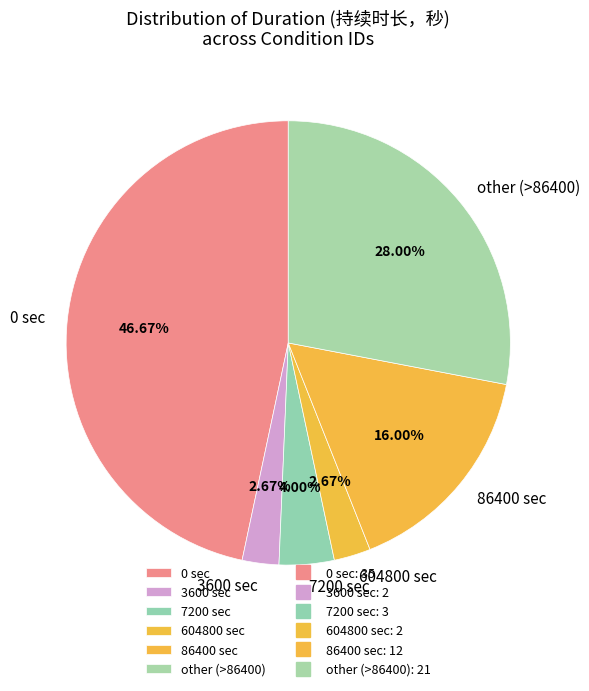

Does 86400 sec account for over 50% of the chart?

No